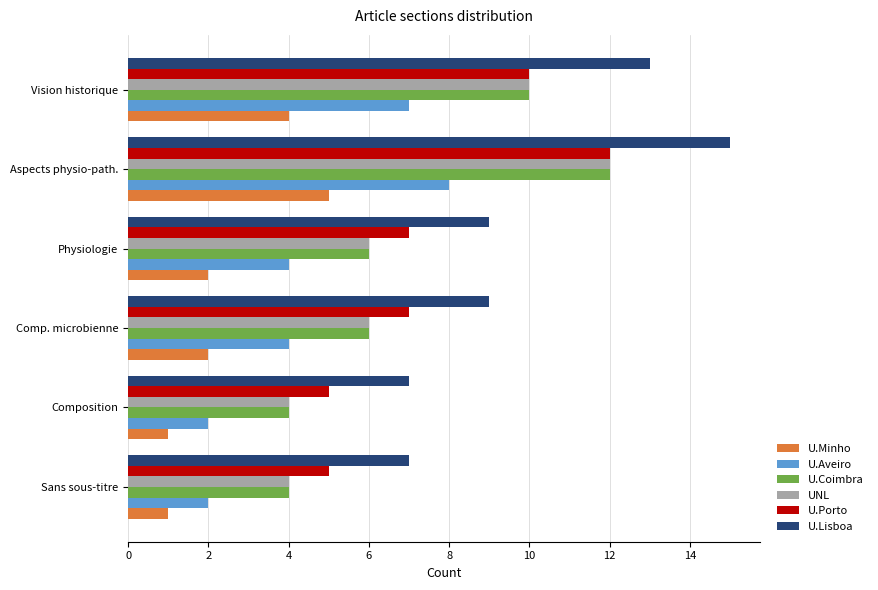

The value of U.Porto at Aspects physio-path. is 12. True or false?

True